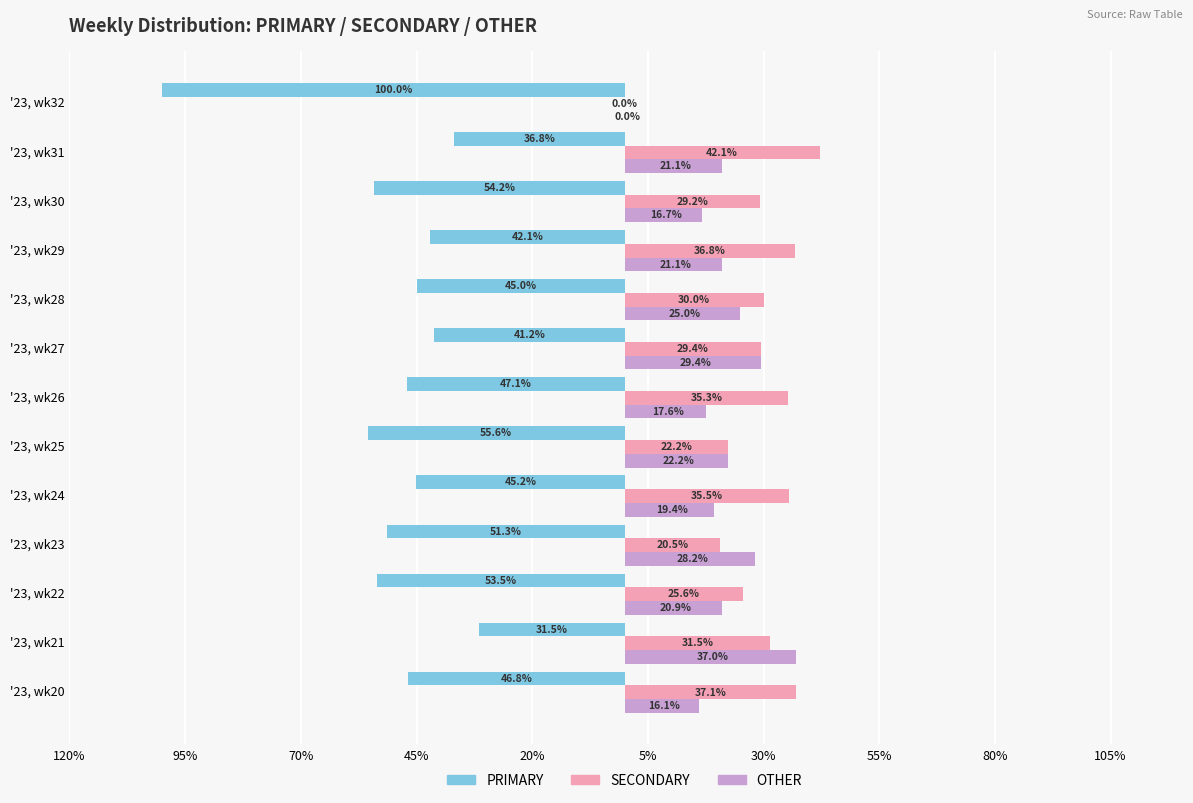

True or false: PRIMARY has a value of 22.5 at '23, wk25.

False